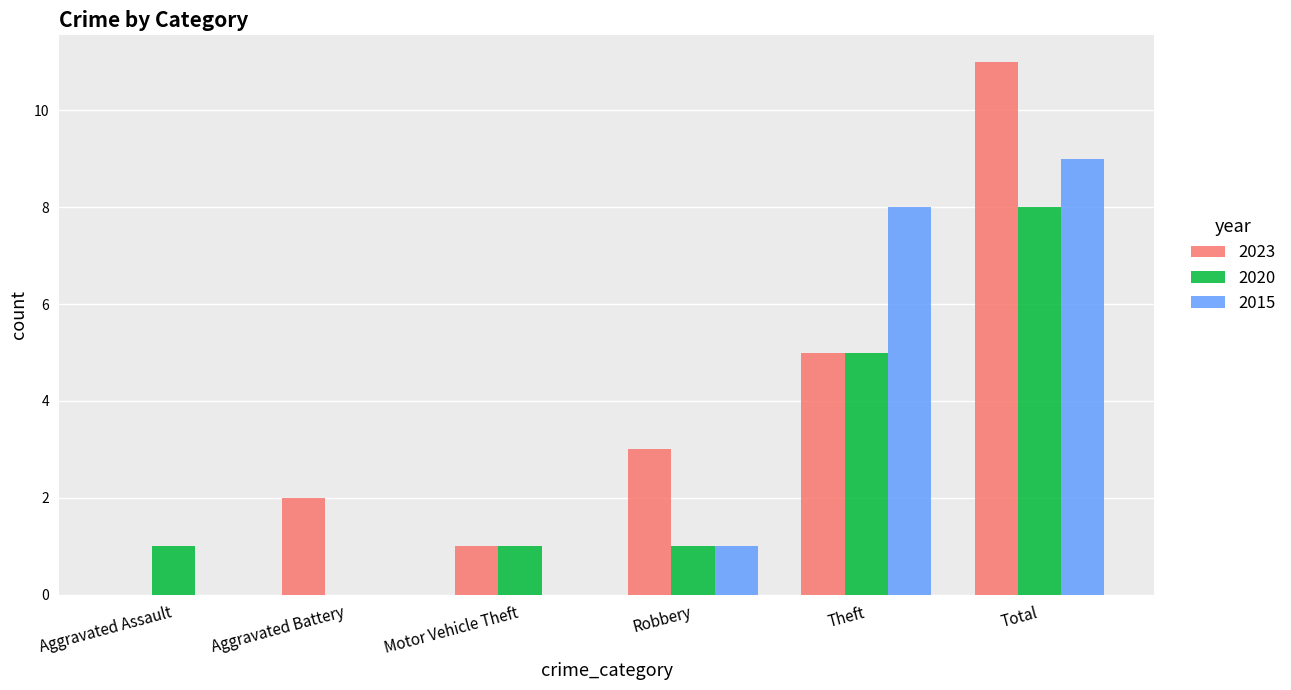

At which label is 2020 closest to 4?

Theft